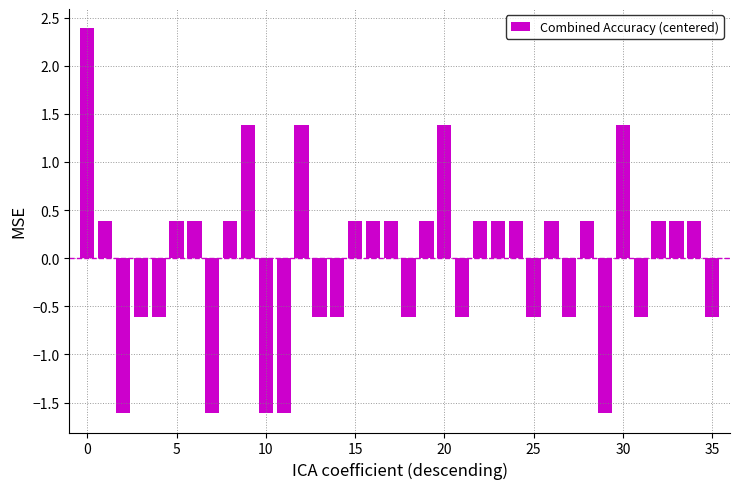

What is the maximum value shown in the chart?

2.4